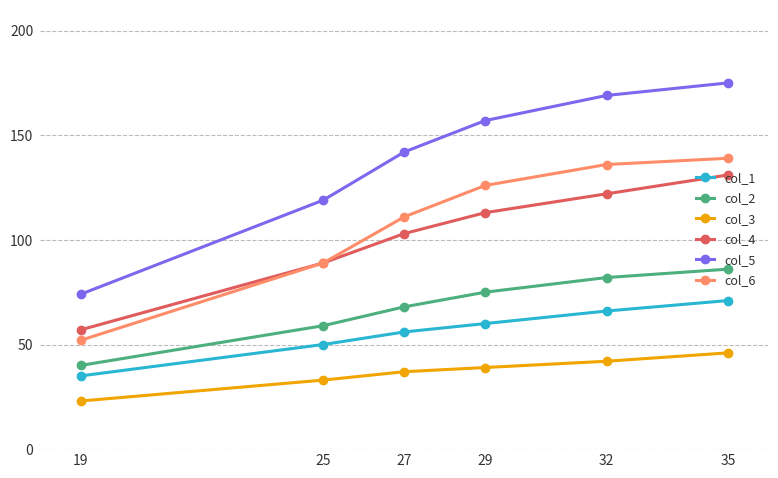

Is it true that col_1 equals 56 at 27?

True